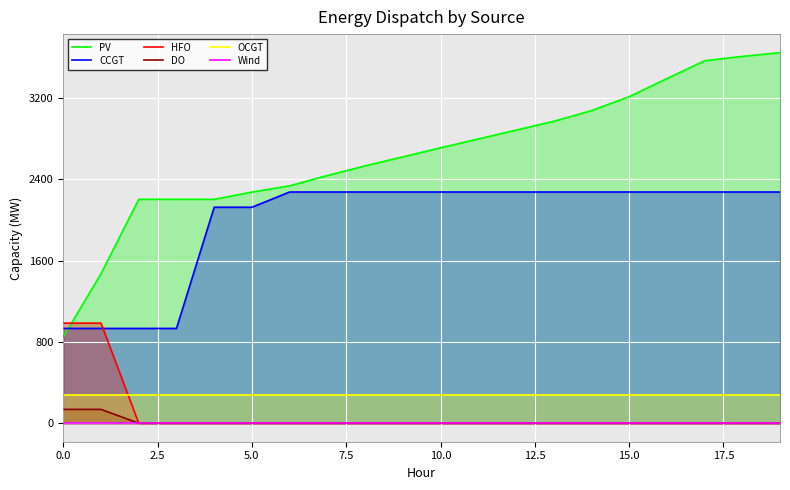

What position from the left is 14?

15